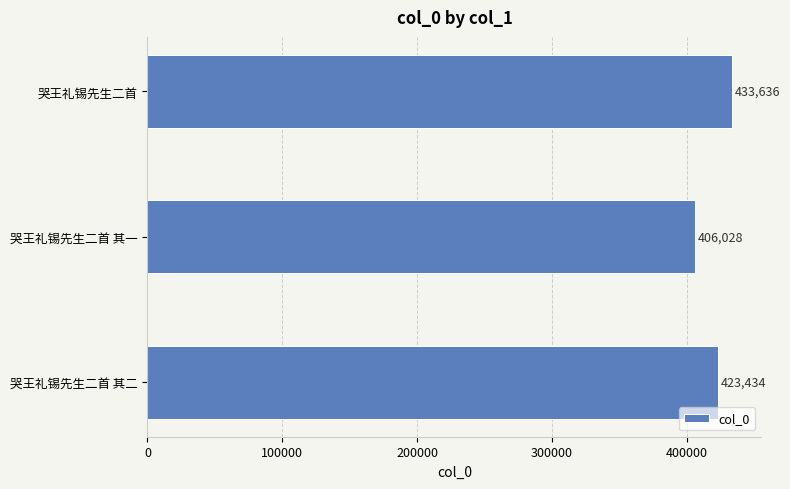

What is the ratio of the value at 哭王礼锡先生二首 其二 to the value at 哭王礼锡先生二首 其一?

1.0